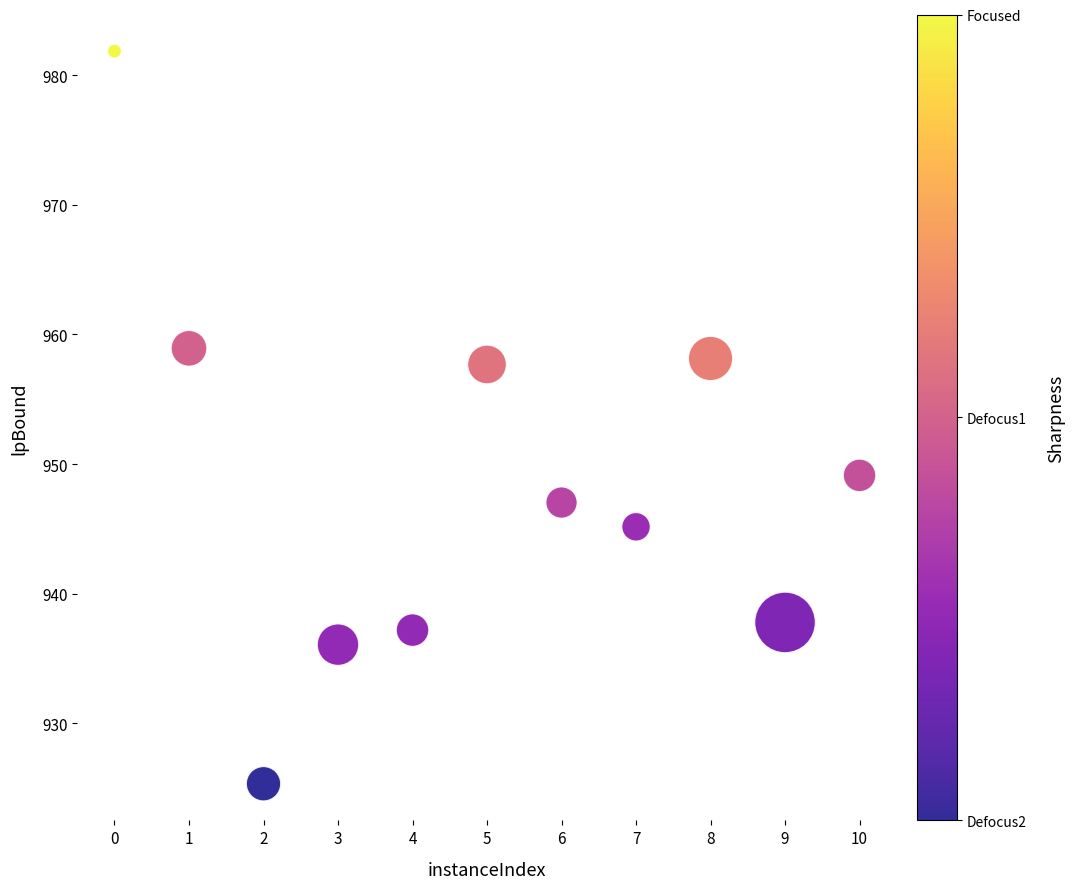

What is the range of Y values (max minus min)?

56.5